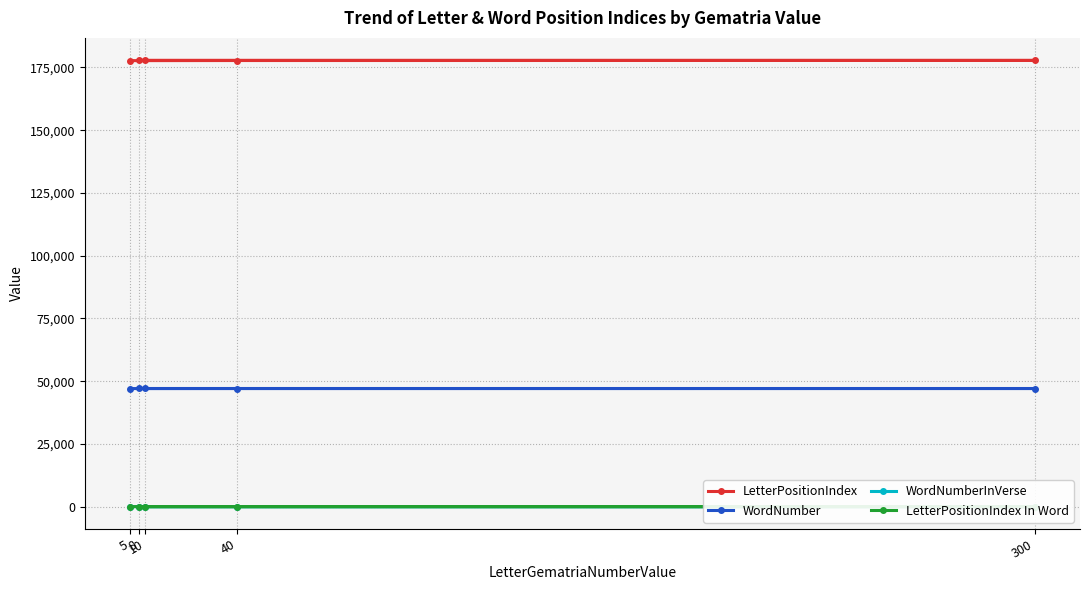

Which series has the largest range (max minus min)?

LetterPositionIndex